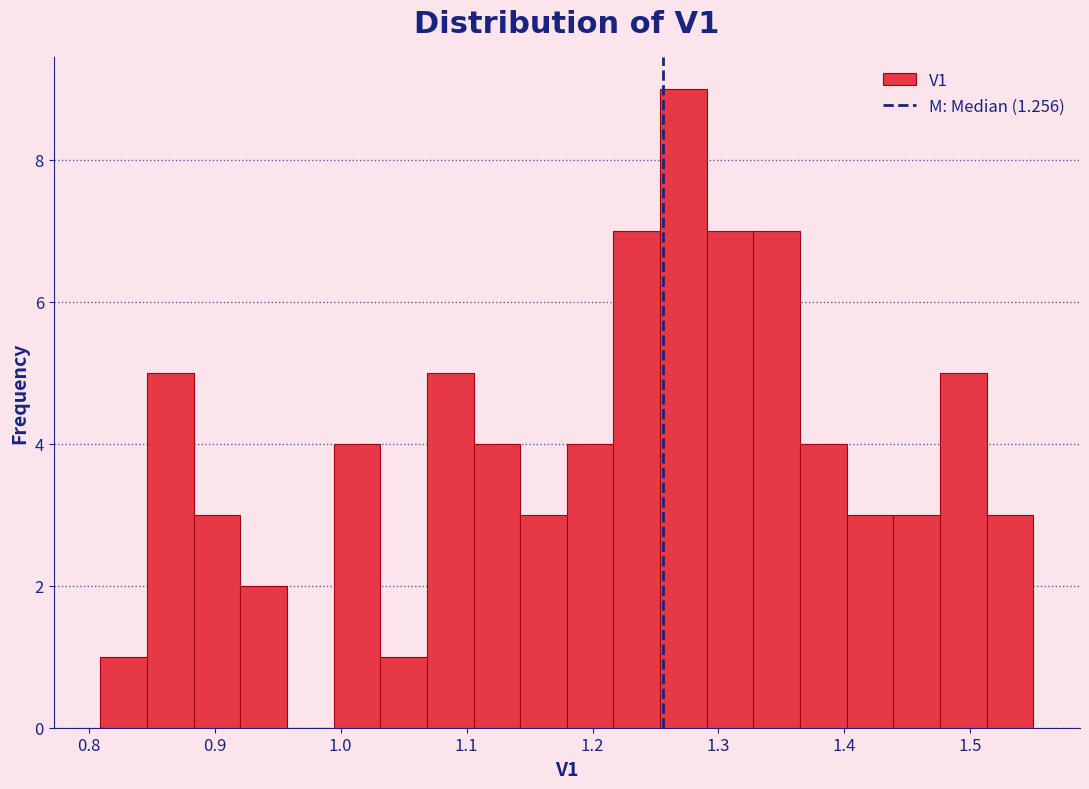

Around what value on the x-axis is the tallest bar? Give the approximate position of its centre, as read against the axis.

1.27